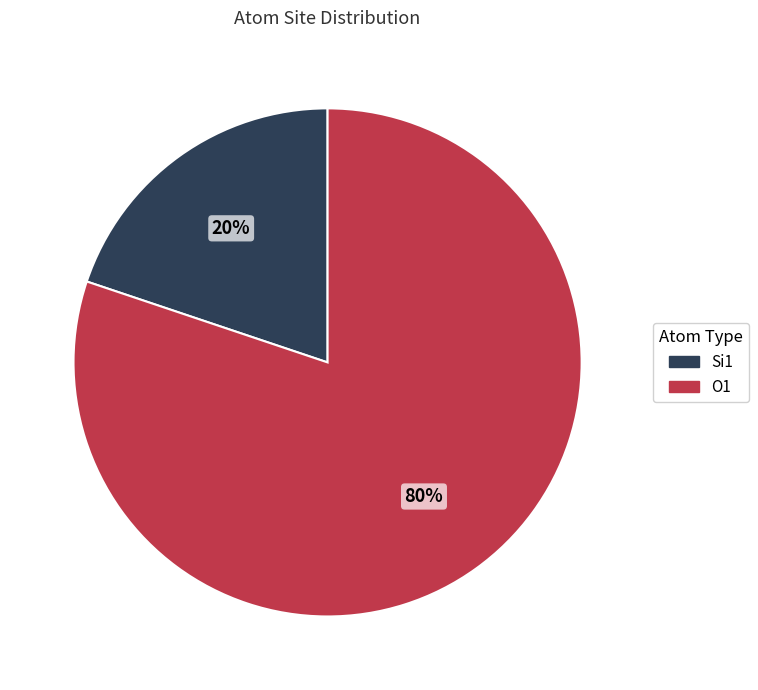

Is there any slice that represents more than half of the pie?

Yes